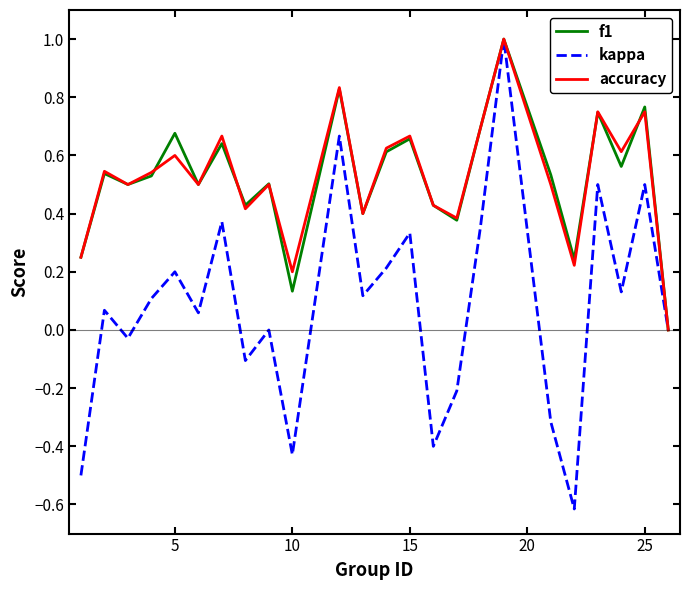

What is the smallest value displayed?

-0.6